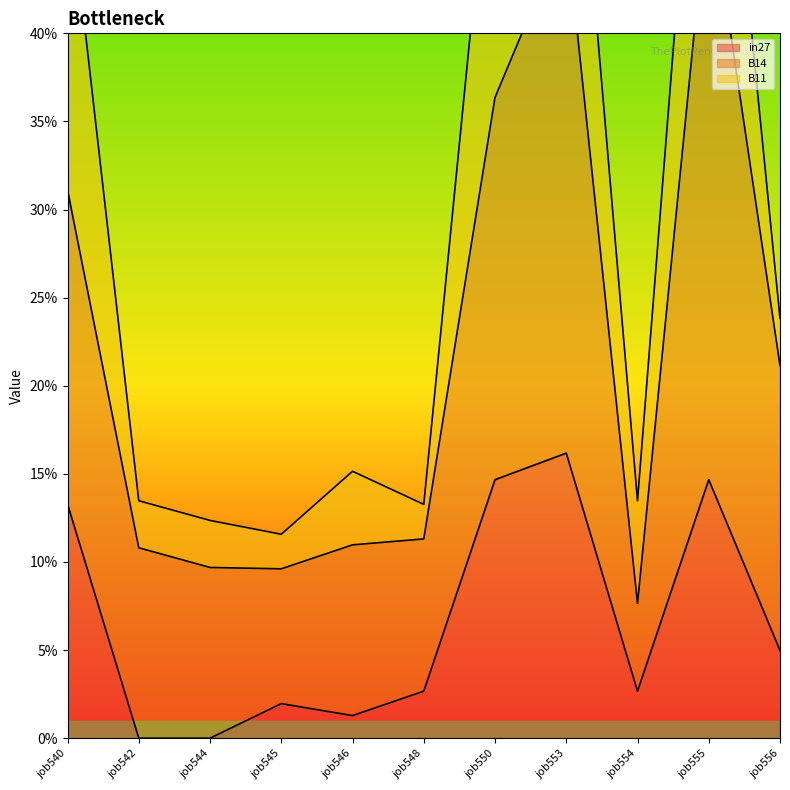

Reading left to right, what are all the values shown in this chart?

in27: 0.1	0.0	0.0	0.0	0.0	0.0	0.1	0.2	0.0	0.1	0.0
B14: 0.3	0.1	0.1	0.1	0.1	0.1	0.4	0.5	0.1	0.5	0.2